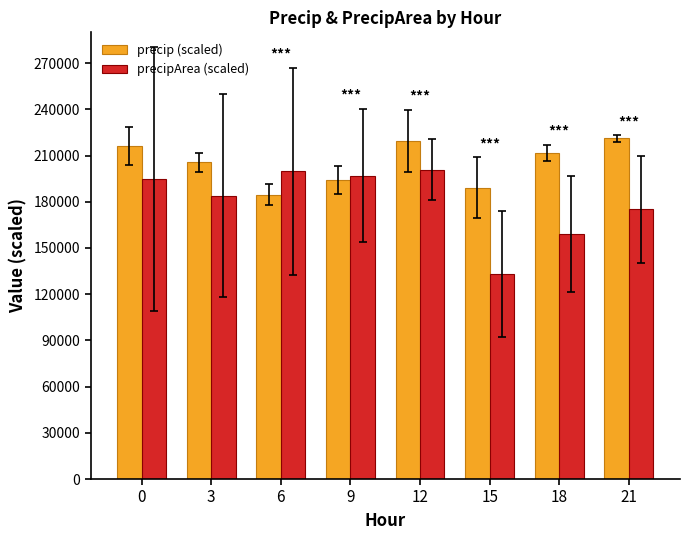

Which category has the lowest value across all series?

15